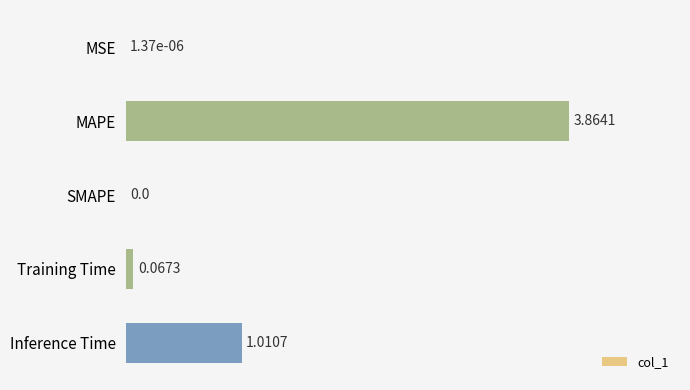

Which label corresponds to the largest value in the chart?

MAPE